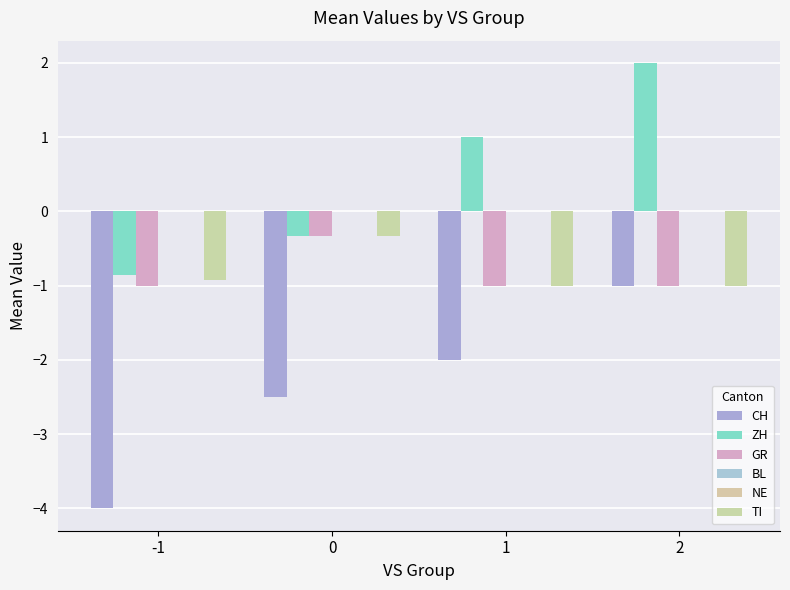

True or false: CH has a value of -2.0 at 1.

True